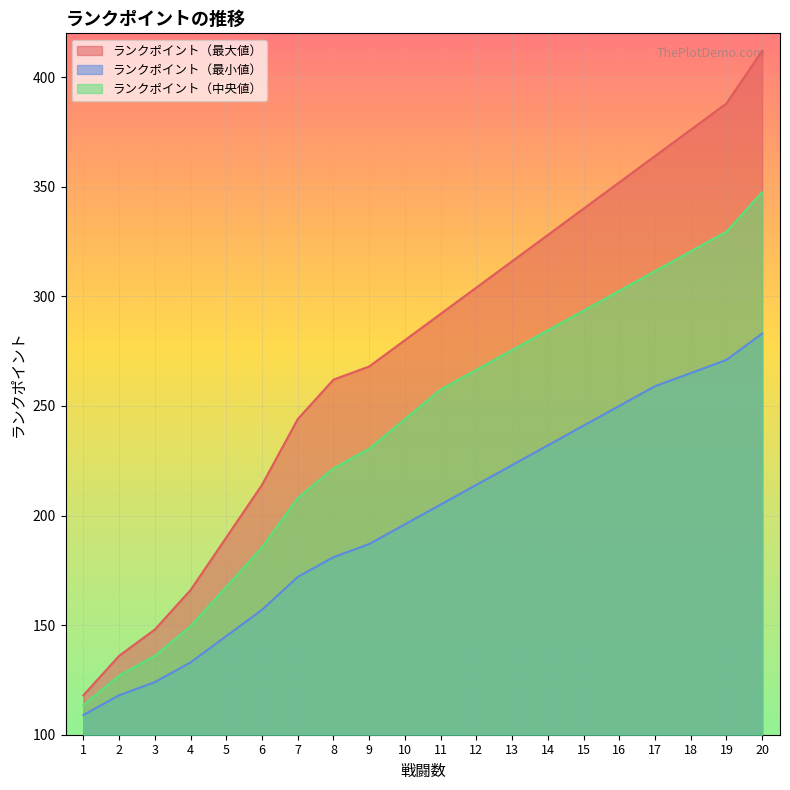

The value of ランクポイント（最小値） at 2 is 118.0. True or false?

True